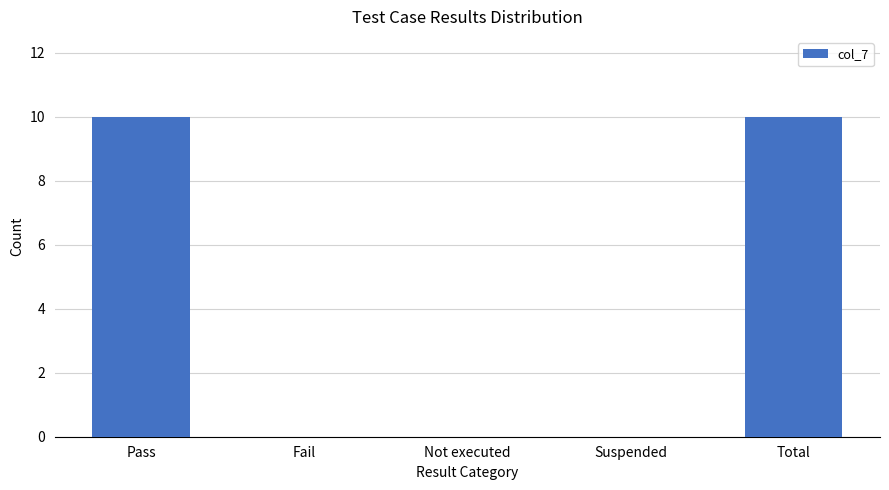

Which has a higher value, Total or Not executed?

Total